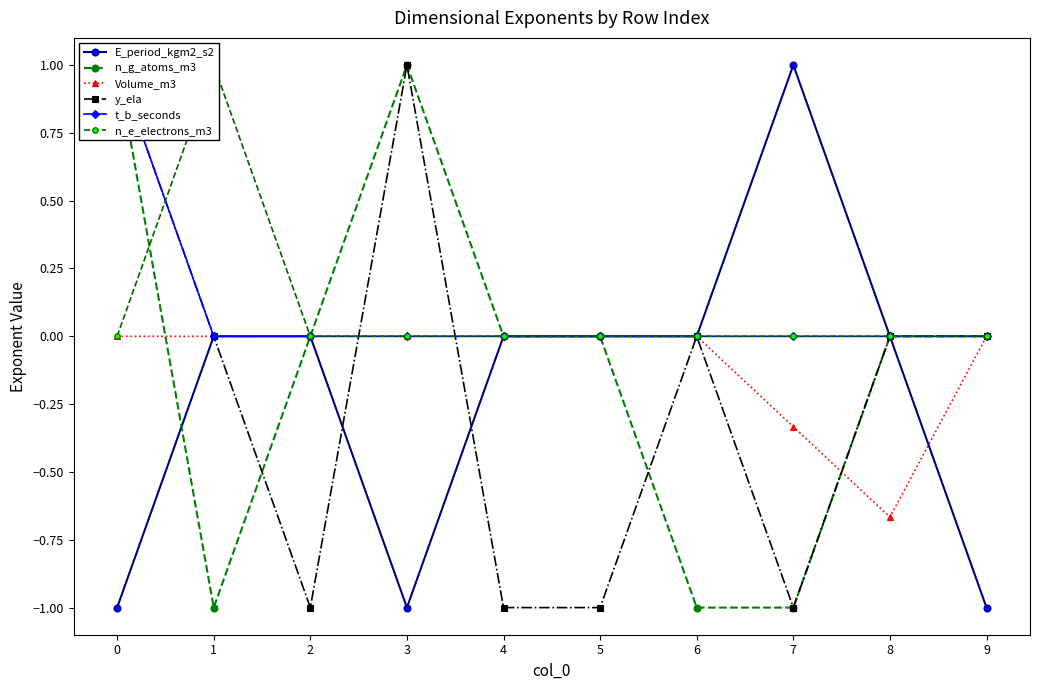

Which series ends up on top after the final intersection of Volume_m3 and n_g_atoms_m3?

n_g_atoms_m3